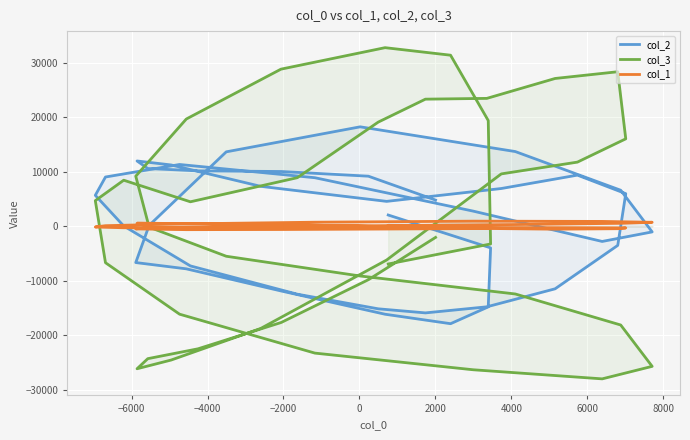

What is the highest value of the col_3 series?

32767